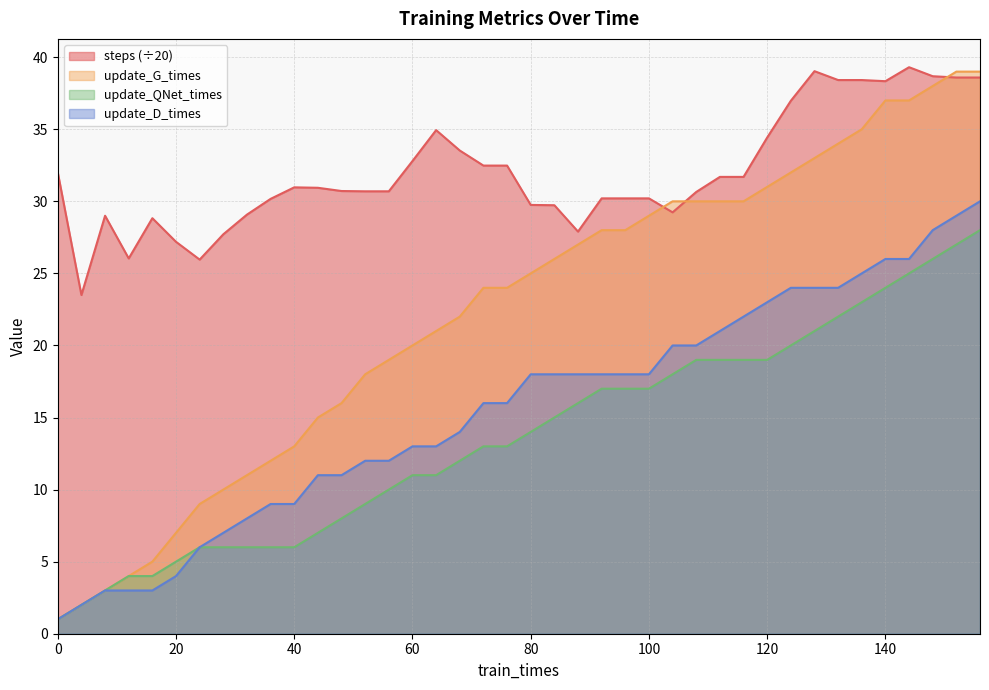

How many lines are shown in the chart?

4